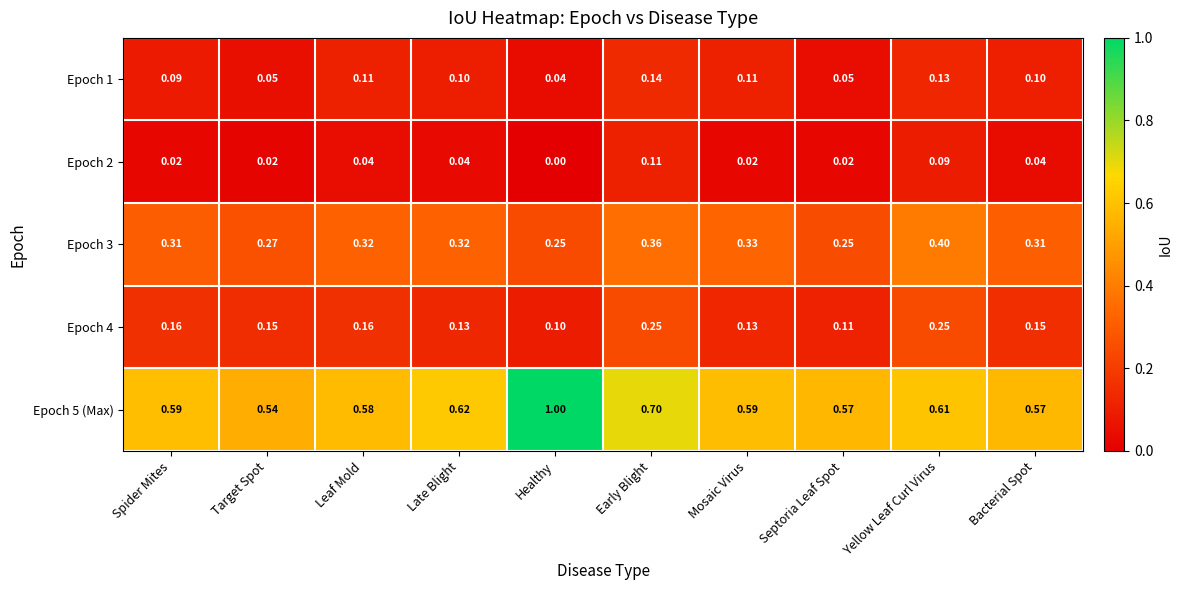

At which category is the sum across all series the highest?

Early Blight